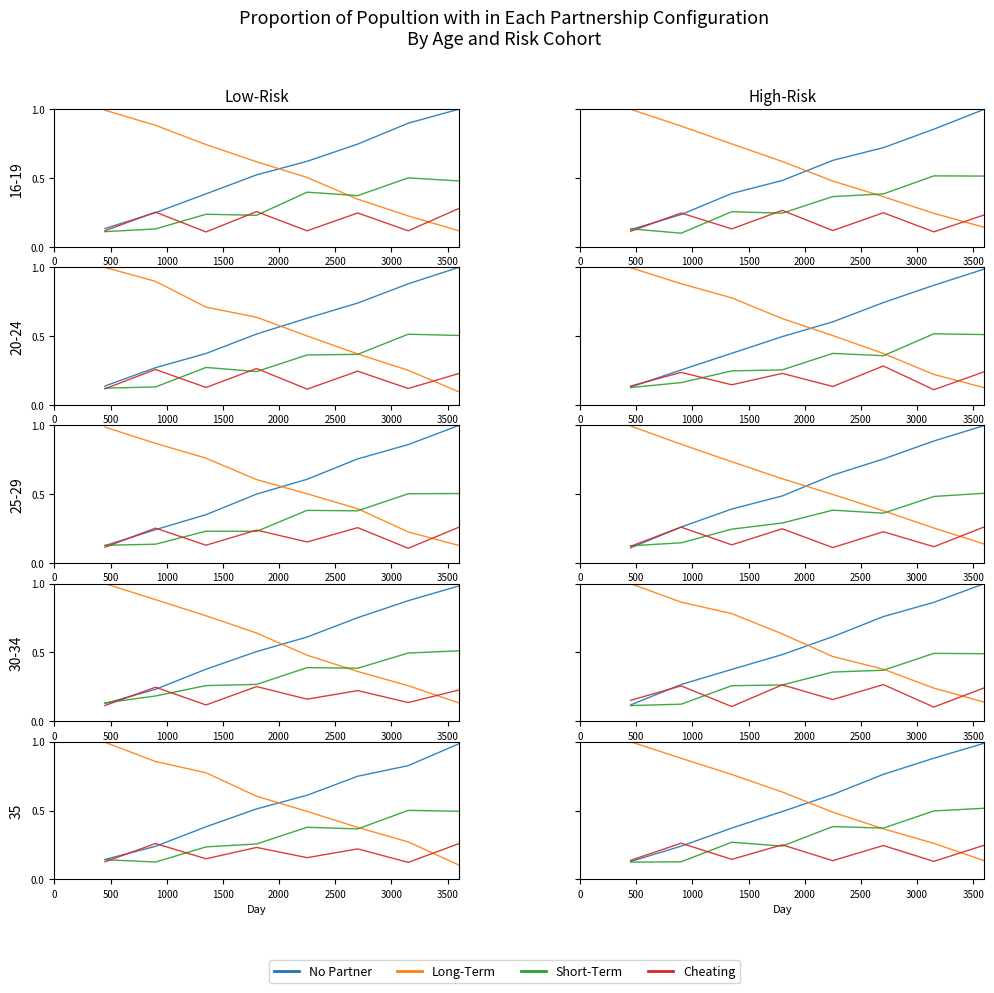

How many intersections are there between Long-Term and Cheating?

1